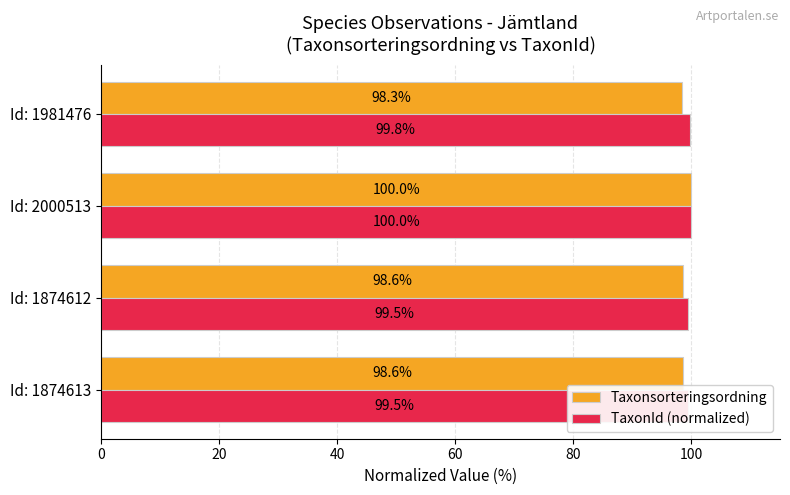

How many bars are there in each group?

2